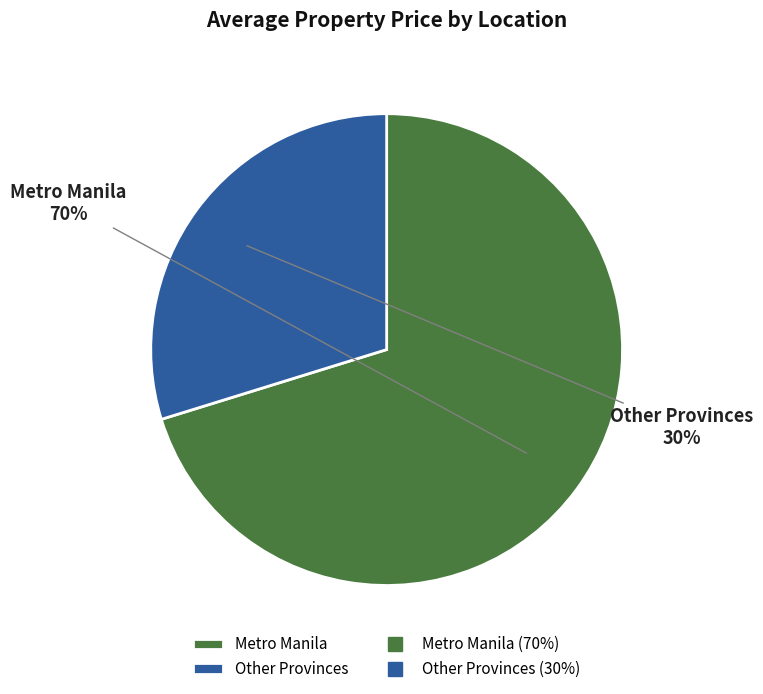

Approximately how many times larger is the value at Other Provinces compared to Metro Manila?

0.4